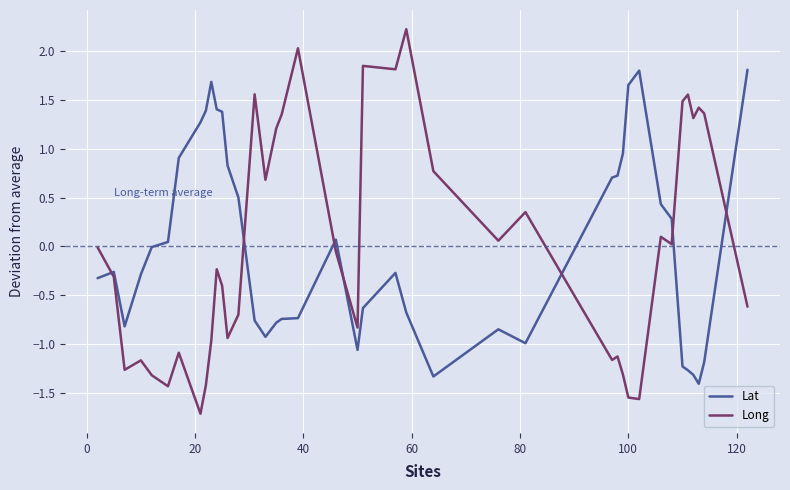

Which series has the widest spread of values?

Long